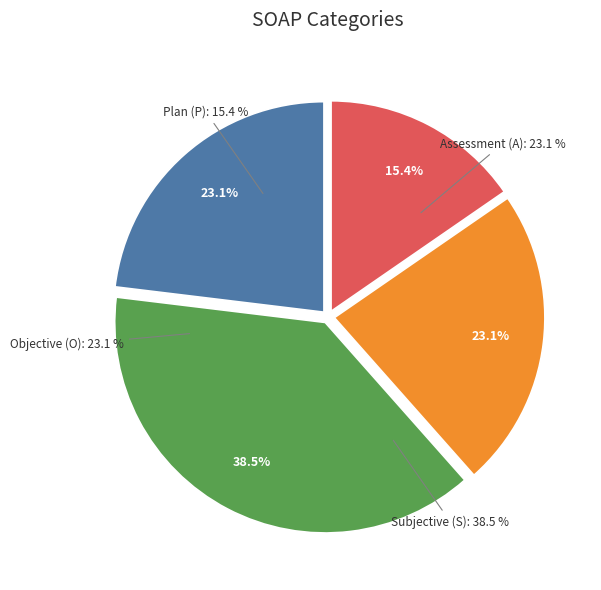

The O slice represents 23% of the pie. True or false?

True